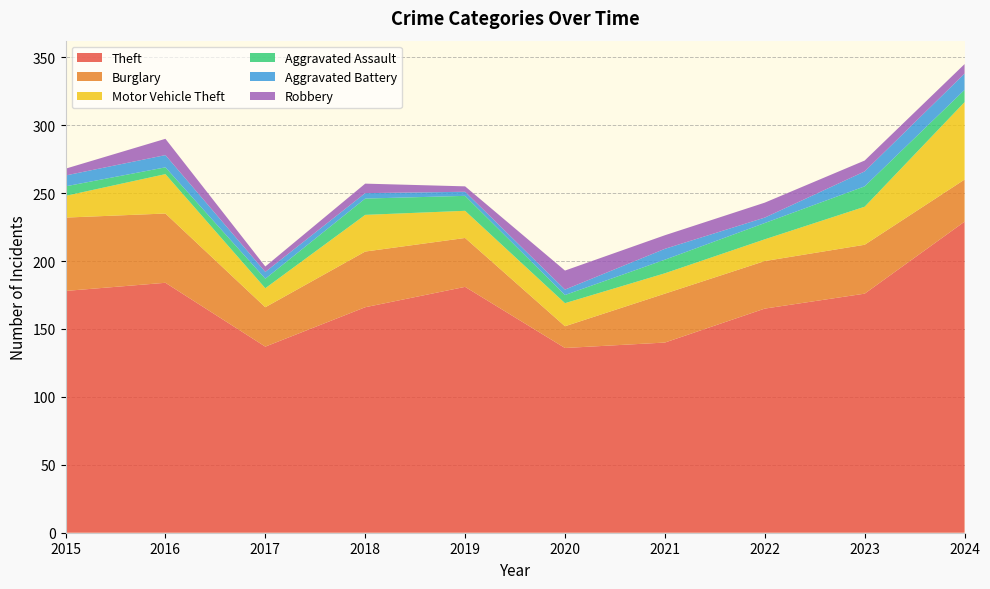

Reading left to right, list all the values displayed in this chart.

Theft: 178	184	137	166	181	136	140	165	176	229
Burglary: 54	51	29	41	36	16	36	35	36	31
Motor Vehicle Theft: 16	29	14	27	20	17	15	16	28	57
Aggravated Assault: 7	5	7	12	11	6	10	12	15	9
Aggravated Battery: 8	9	5	4	3	4	8	4	11	12
Robbery: 5	12	4	7	4	14	10	11	8	7